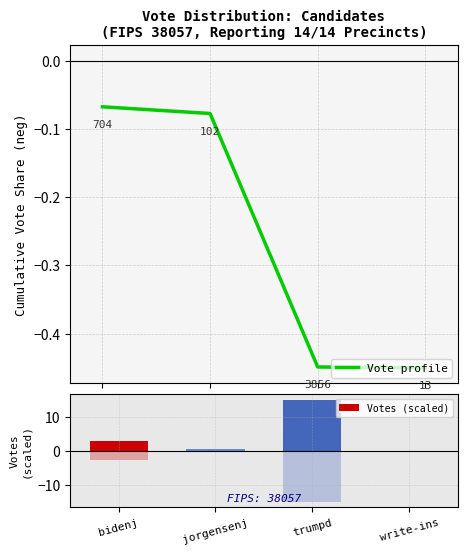

Between bidenj and jorgensenj, which series saw the biggest shift?

Votes (scaled)